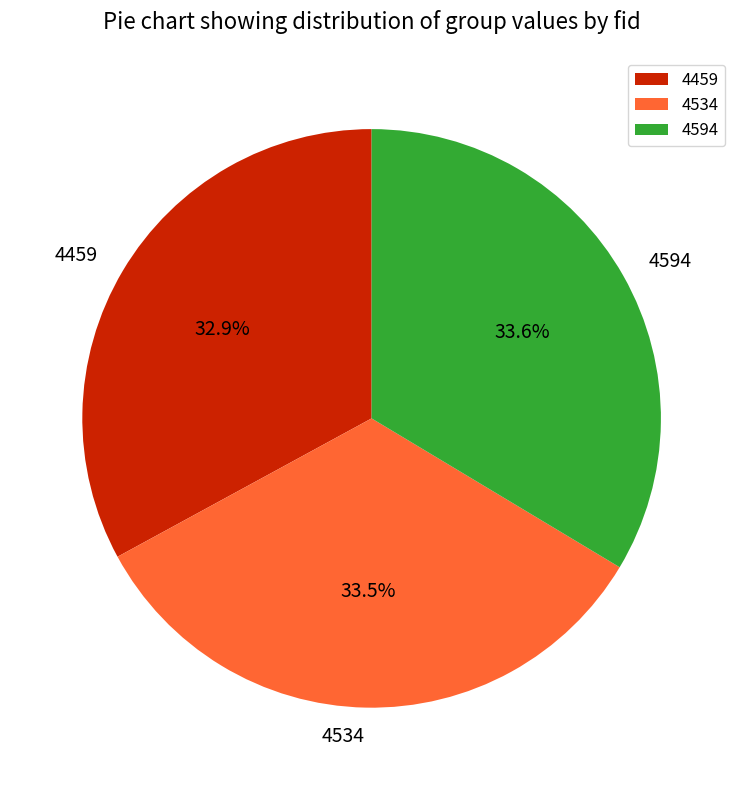

Which slice is the smallest?

4459